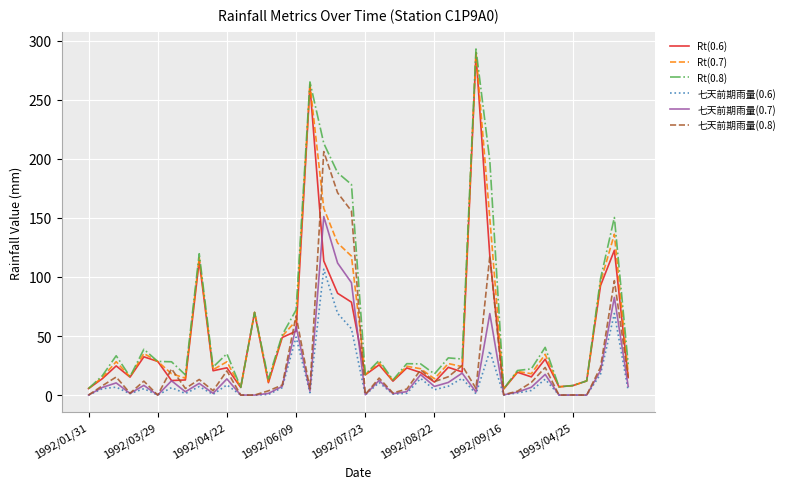

True or false: Rt(0.6) has more than 1 points higher than both neighbors.

True